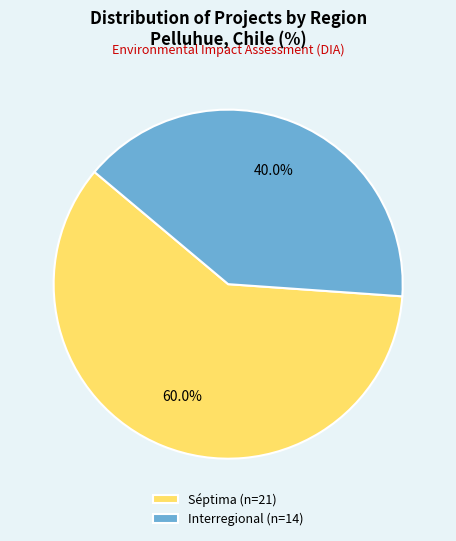

Rank the categories by value from highest to lowest.

Séptima, Interregional